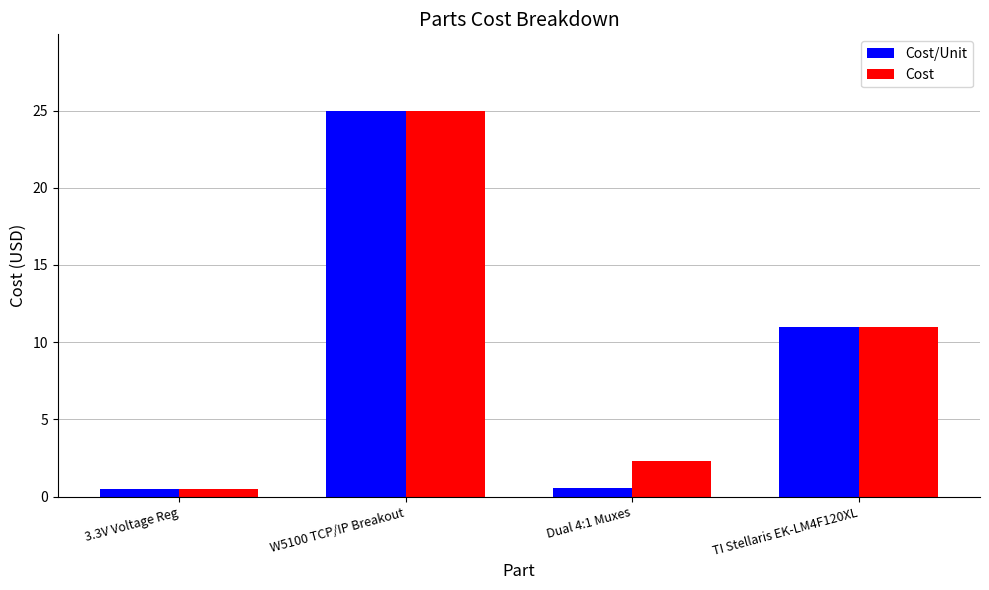

What is the label of the 3rd bar from the left?

Dual 4:1 Muxes